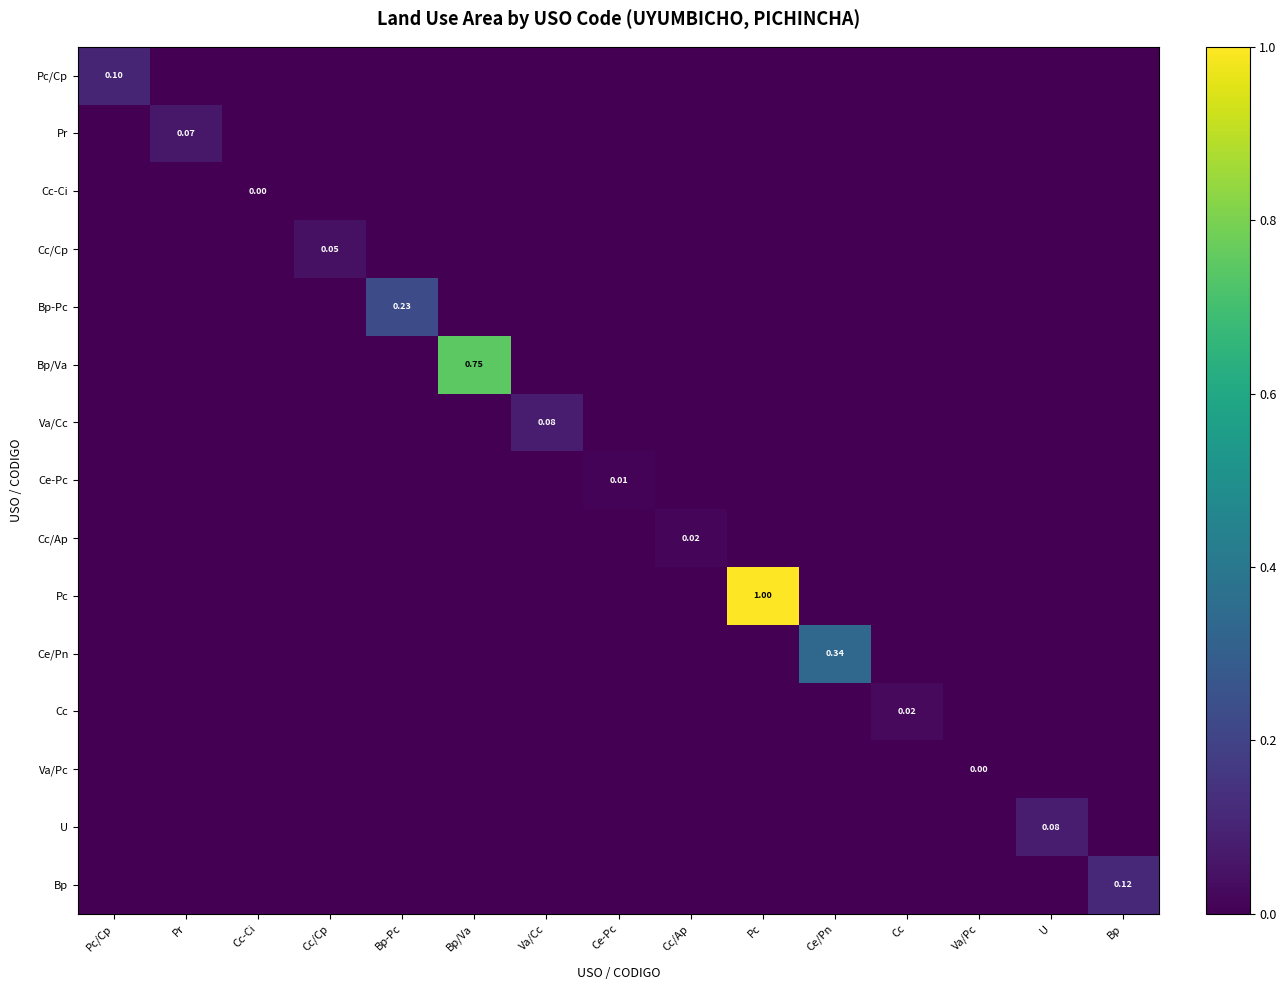

At which label is Pr closest to 0?

Pc/Cp